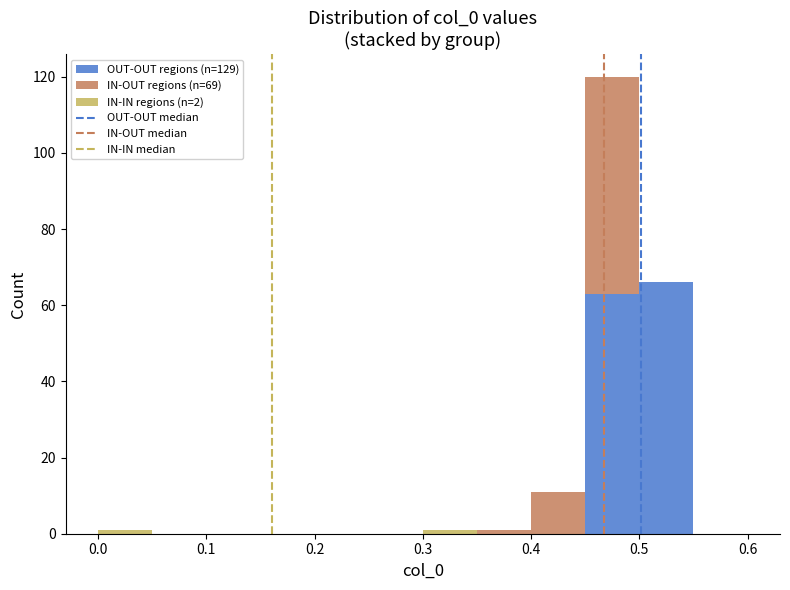

Reading left to right, transcribe this chart: for each stacked bar, give the range it covers on the x-axis and its total height. The values are not printed on the chart, so give them approximately, as read against the axis.

0.00 to 0.05: under 2
0.05 to 0.10: 0
0.10 to 0.15: 0
0.15 to 0.20: 0
0.20 to 0.25: 0
0.25 to 0.30: 0
0.30 to 0.35: under 2
0.35 to 0.40: under 2
0.40 to 0.45: 12
0.45 to 0.50: 120
0.50 to 0.55: 66
0.55 to 0.60: 0